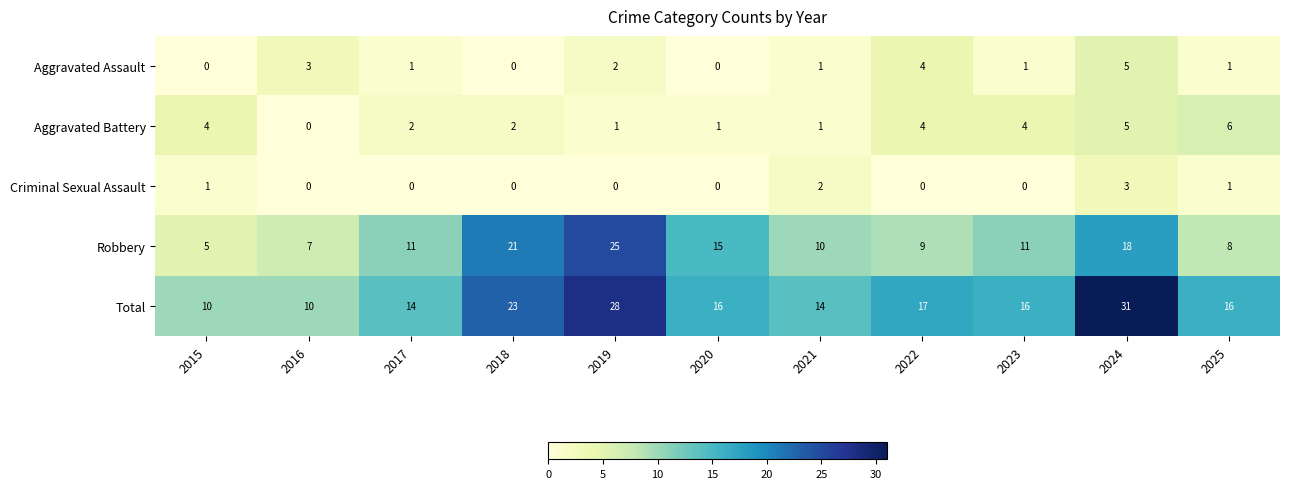

What is the difference between the highest and lowest values at 2022?

17